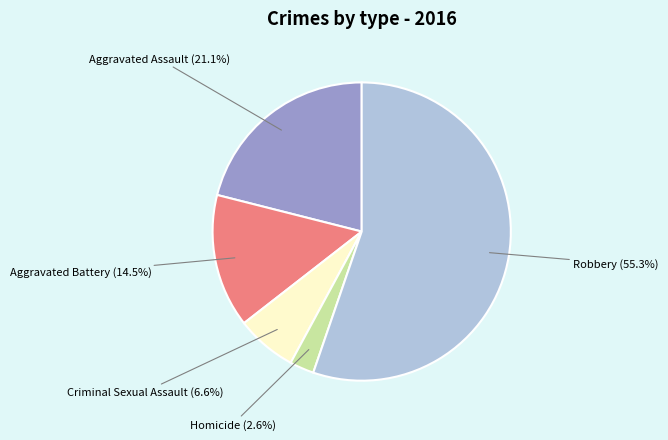

Which slice is the largest?

Robbery